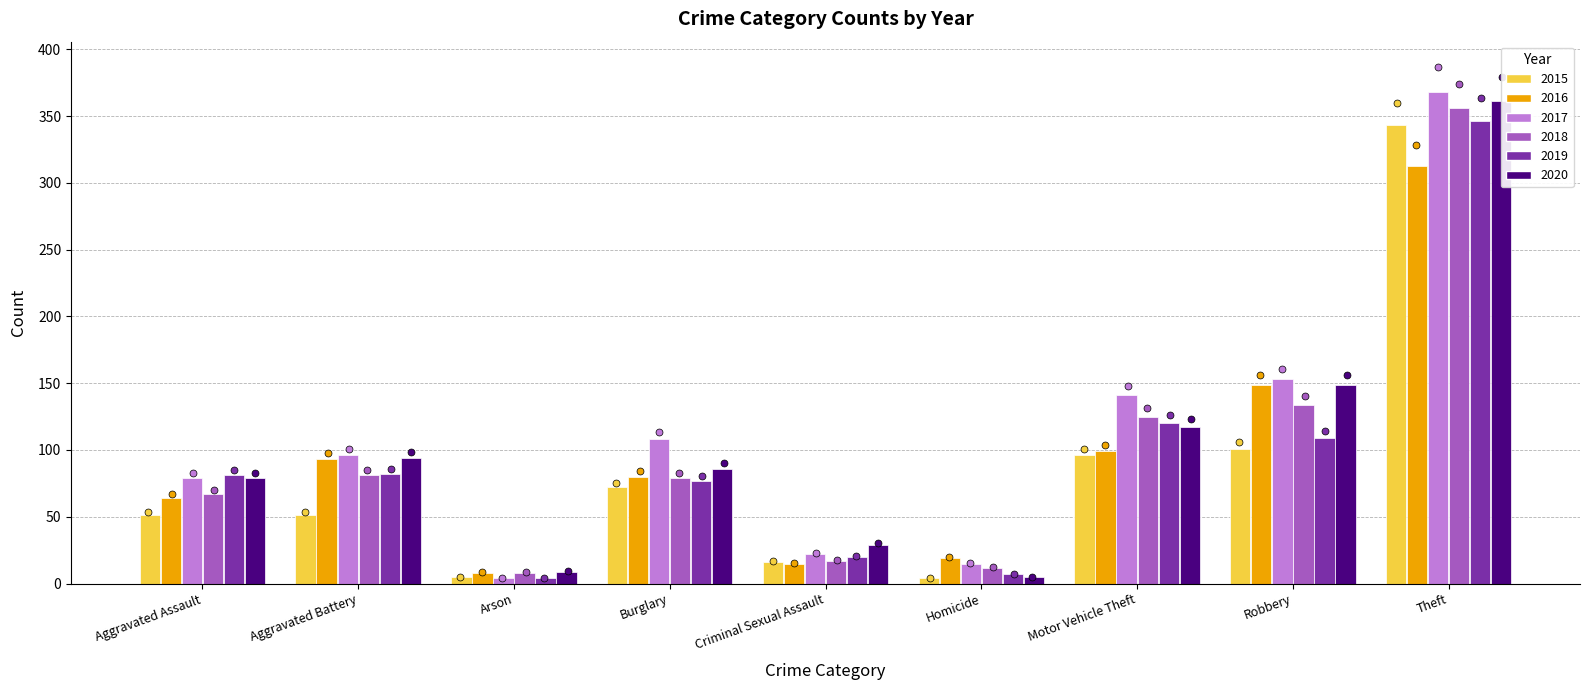

Is the value of 2016 at Aggravated Assault greater than the value of 2020 at Homicide?

Yes